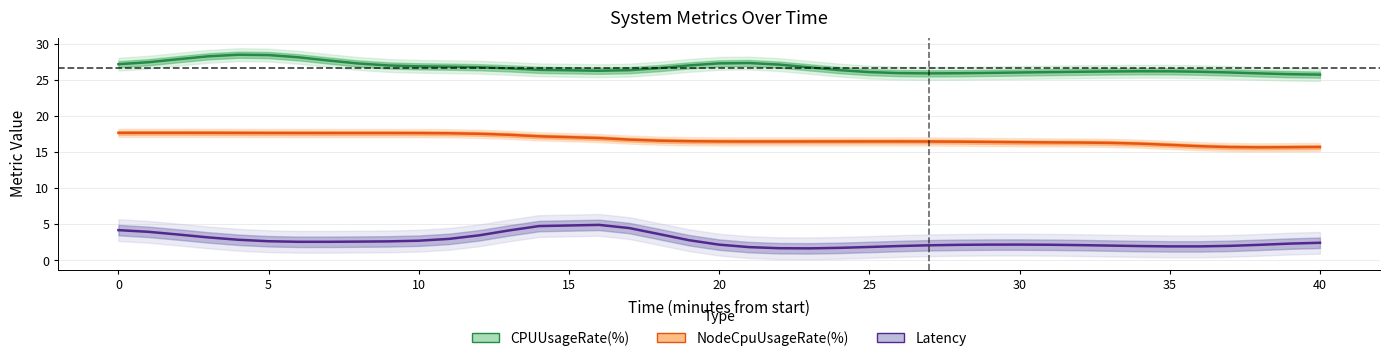

At how many categories does at least one series exceed 25?

40